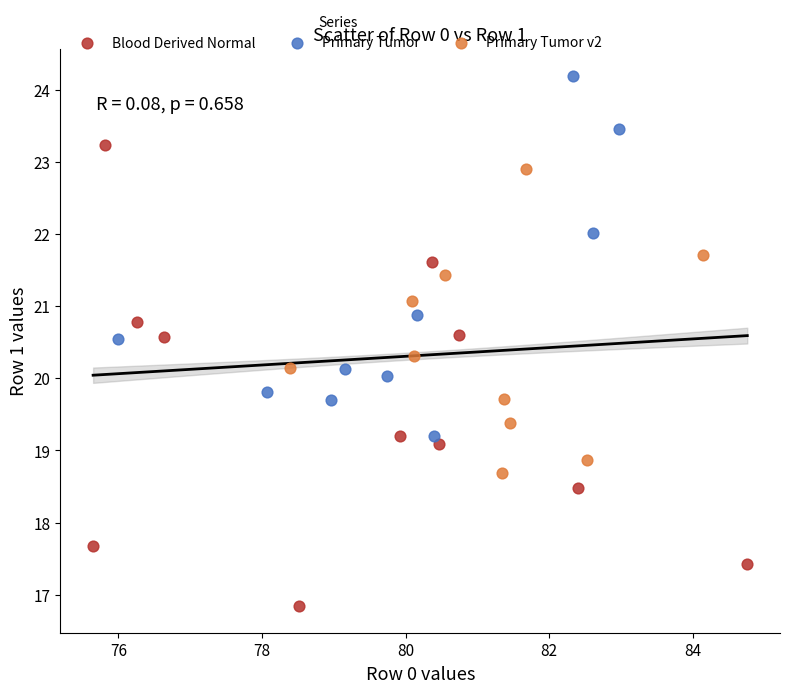

Which series has the widest spread of Y values?

Blood Derived Normal